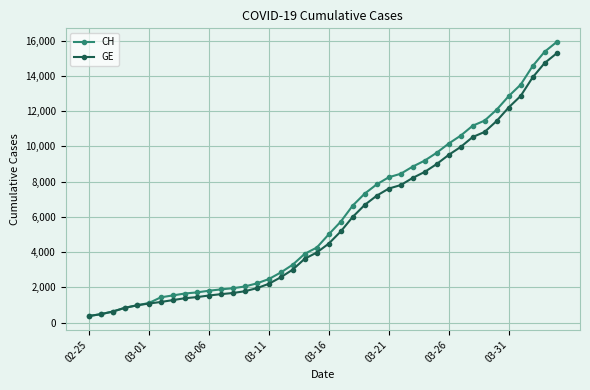

What is the value of the CH point at the 21st from the left?

5012